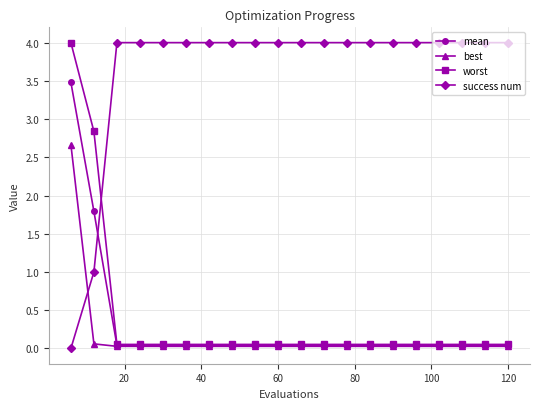

At how many categories does at least one series exceed 2?

20